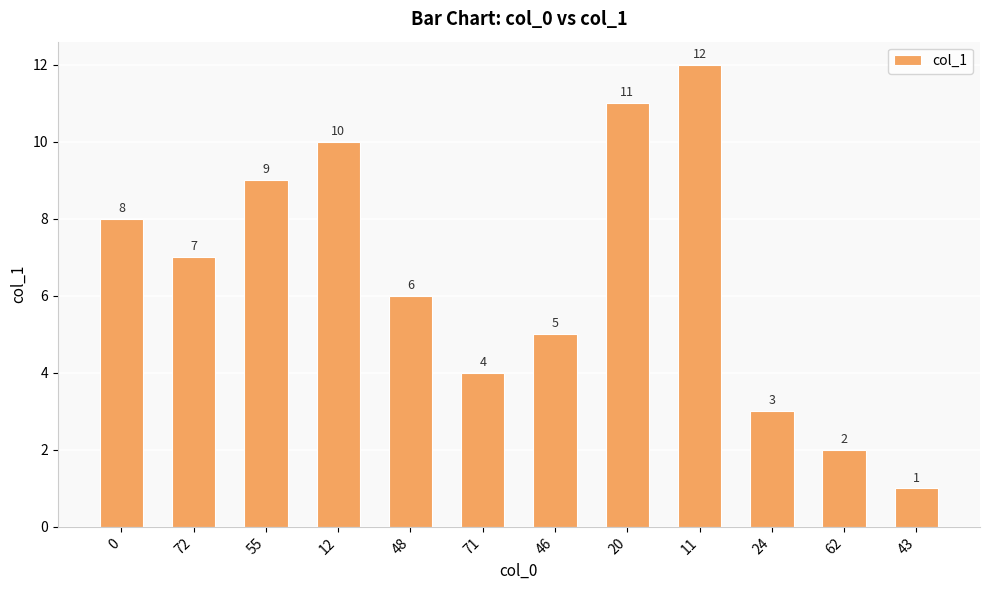

What is the sum of the values at 11 and 55?

21